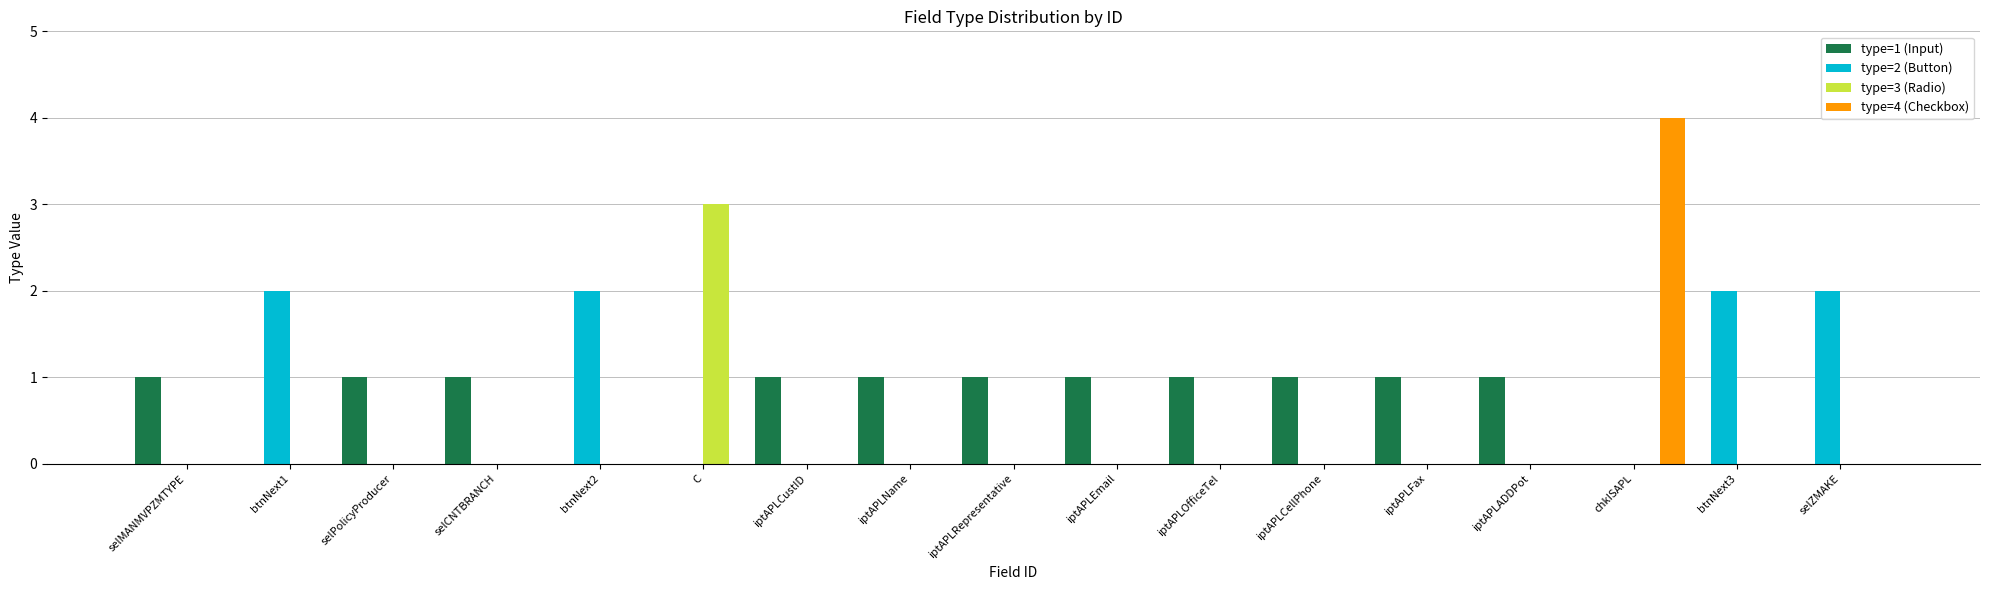

What are all the series names shown in the legend?

type=1 (Input), type=2 (Button), type=3 (Radio), type=4 (Checkbox)